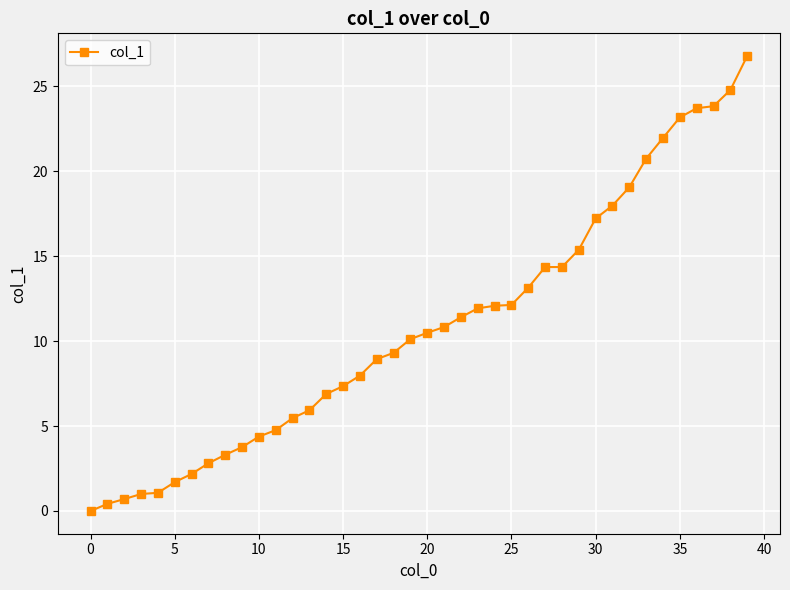

What is the maximum value shown in the chart?

26.8